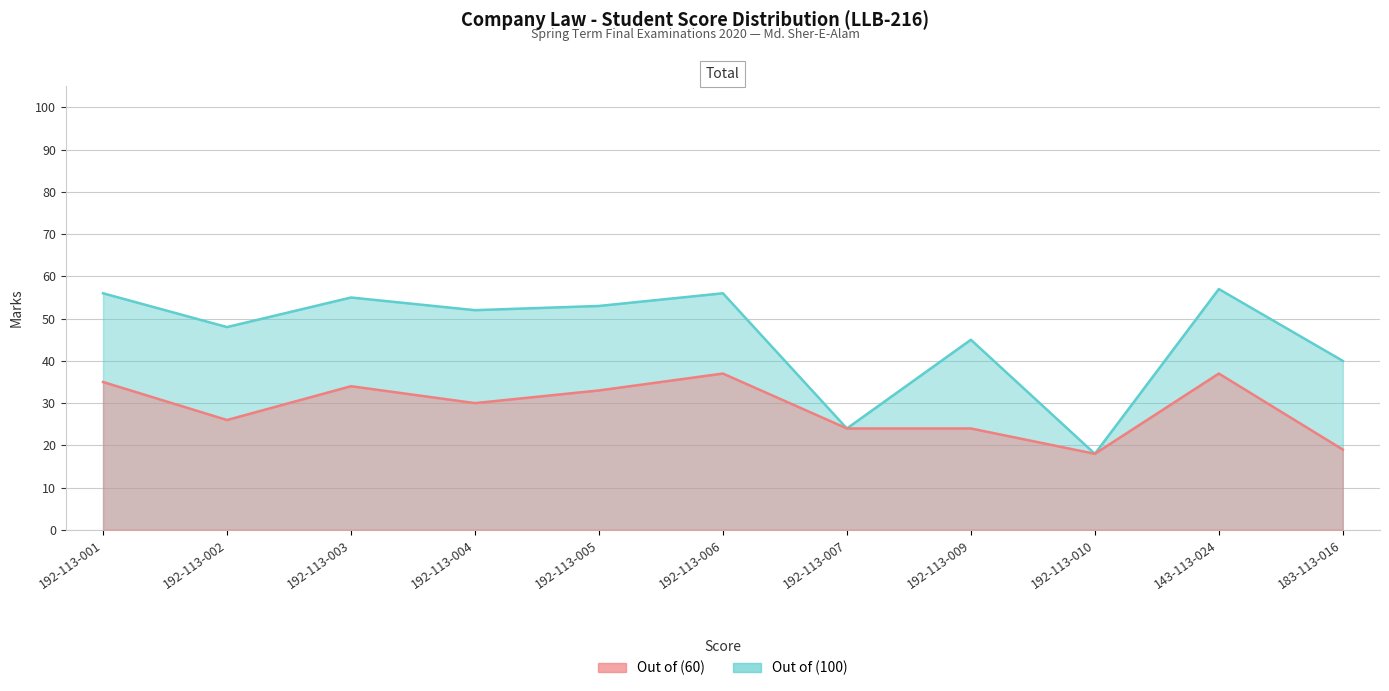

Is the value of Out of (60) at 192-113-002 greater than the value of Out of (100) at 143-113-024?

No